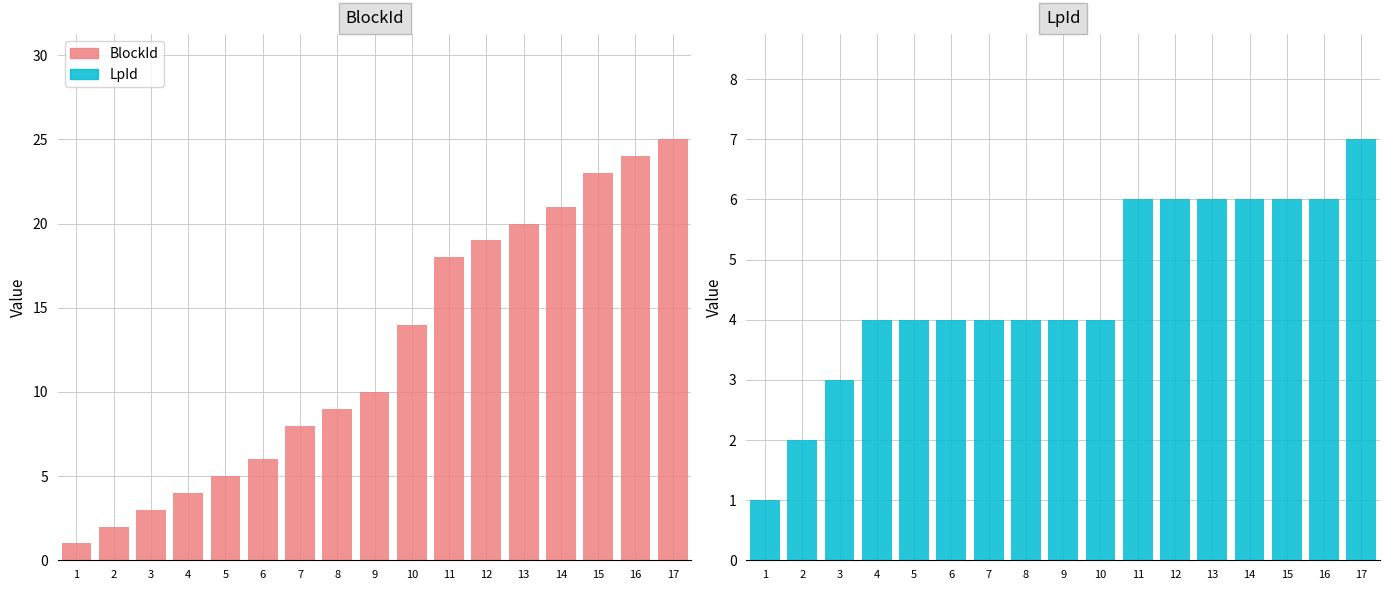

At which label is LpId closest to 4?

4